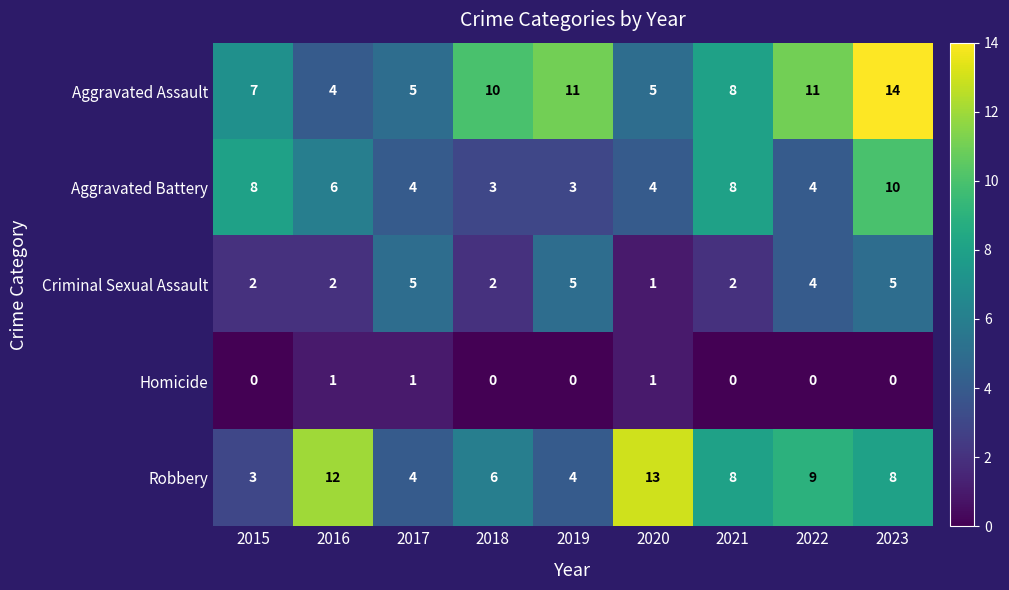

What is the difference between the maximum and minimum values in the Aggravated Battery series?

7